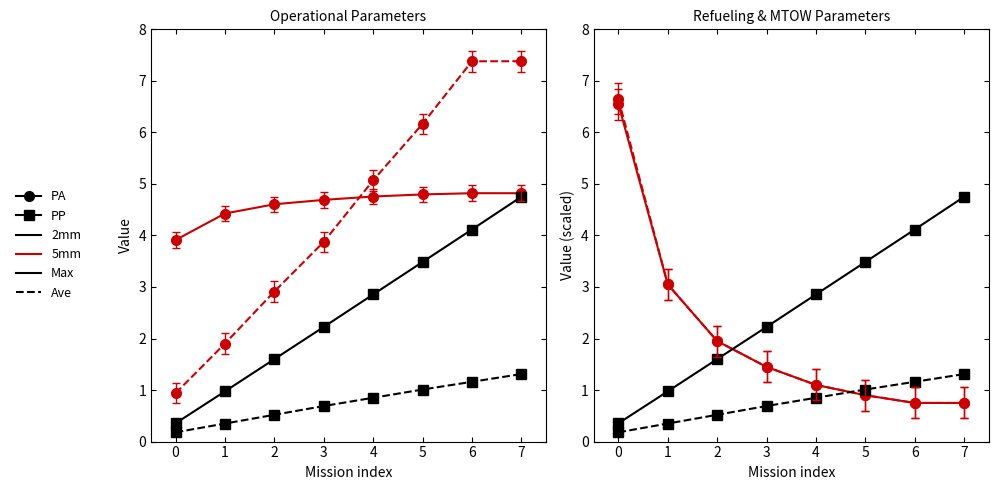

What is the difference between the Capacidade operacional [ha/h] values at 7 and 1?

0.4